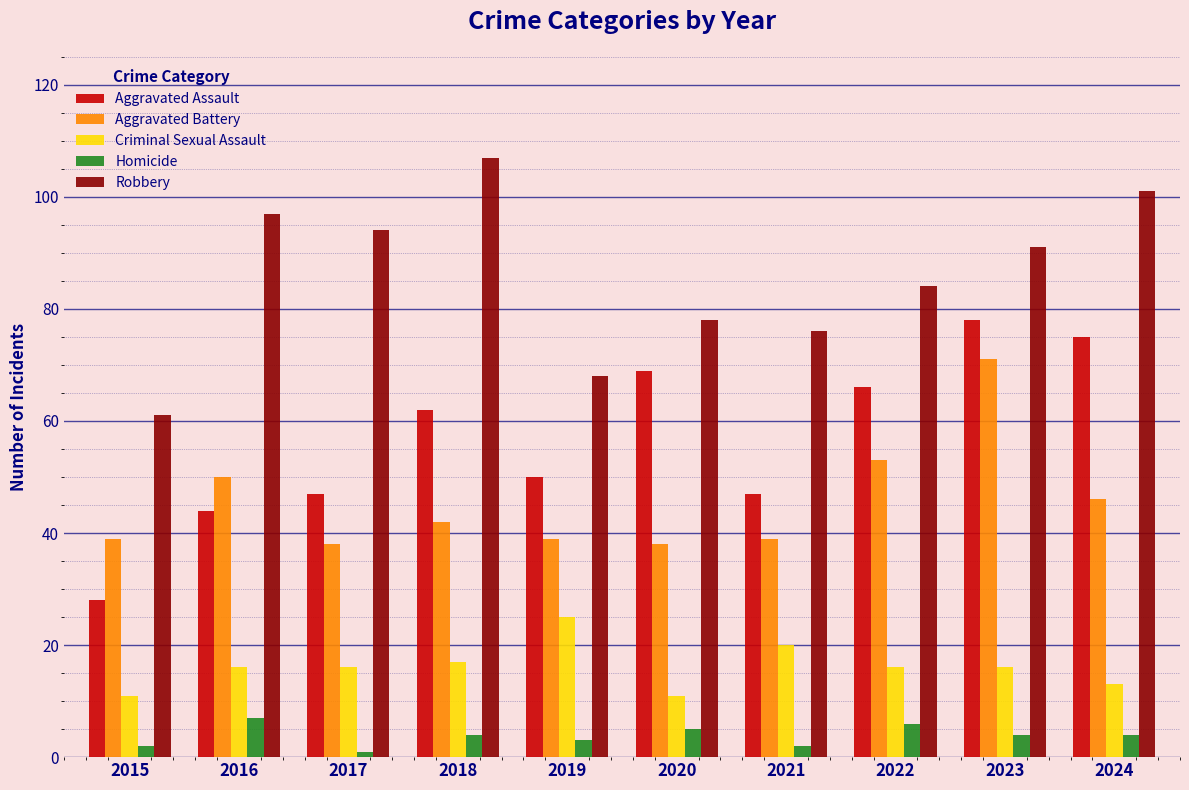

Reading left to right, extract all data points from this chart.

Aggravated Assault: 2015=28	2016=44	2017=47	2018=62	2019=50	2020=69	2021=47	2022=66	2023=78	2024=75
Aggravated Battery: 2015=39	2016=50	2017=38	2018=42	2019=39	2020=38	2021=39	2022=53	2023=71	2024=46
Criminal Sexual Assault: 2015=11	2016=16	2017=16	2018=17	2019=25	2020=11	2021=20	2022=16	2023=16	2024=13
Homicide: 2015=2	2016=7	2017=1	2018=4	2019=3	2020=5	2021=2	2022=6	2023=4	2024=4
Robbery: 2015=61	2016=97	2017=94	2018=107	2019=68	2020=78	2021=76	2022=84	2023=91	2024=101